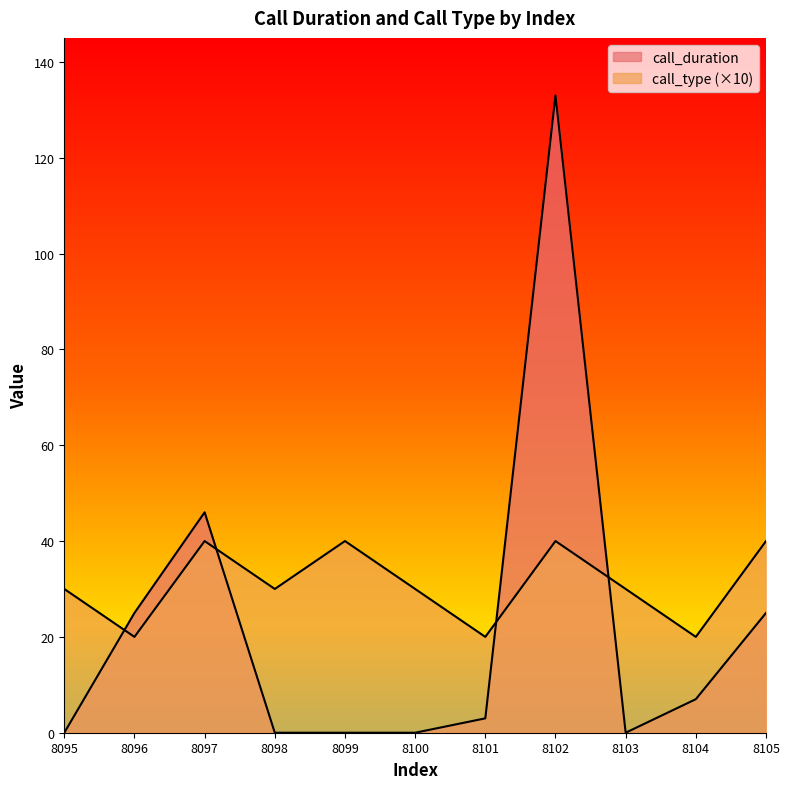

What is the difference between the second highest and second lowest values in the call_duration series?

46